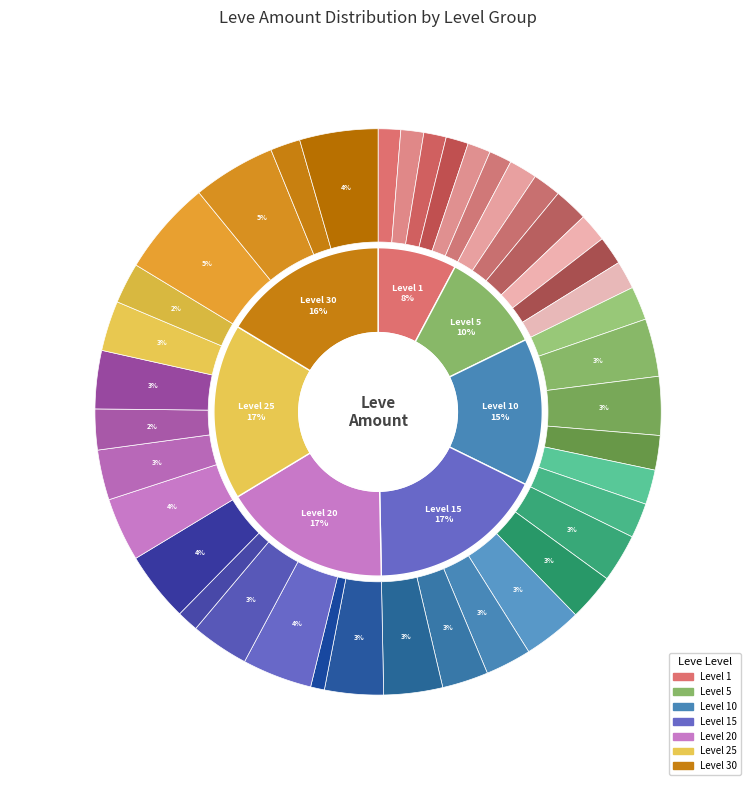

How many slices are in this pie chart?

40